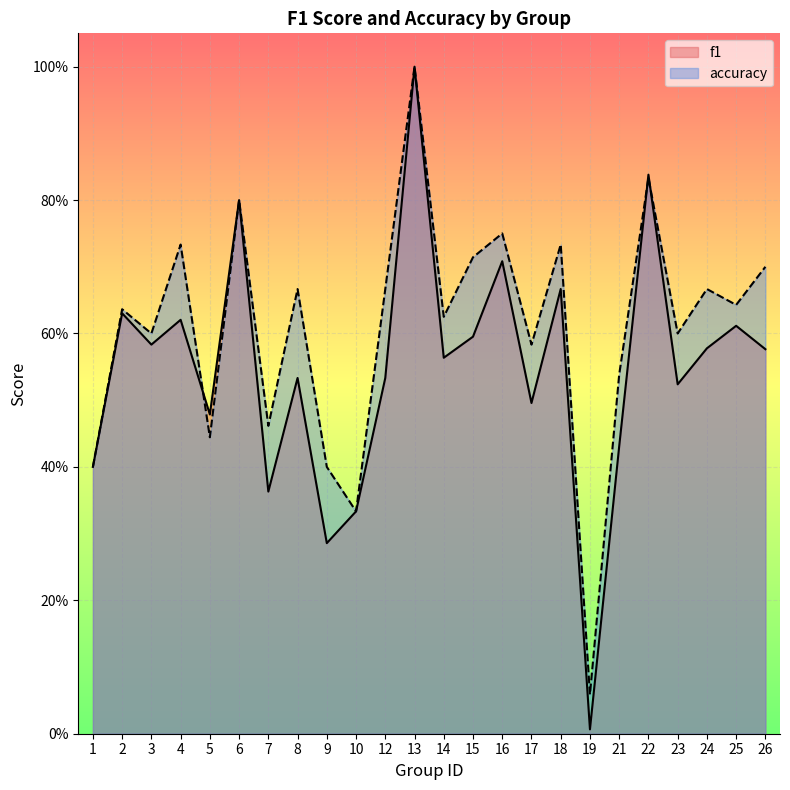

What is the value of the accuracy point at the 1st from the left?

0.4